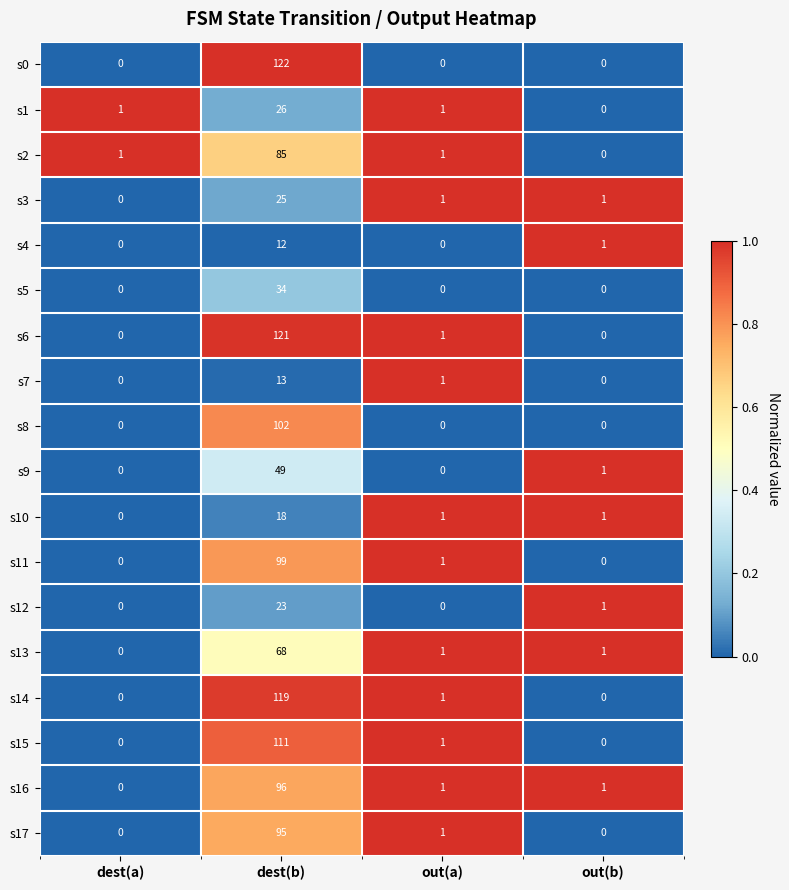

At which category is the sum across all series the highest?

dest(b)